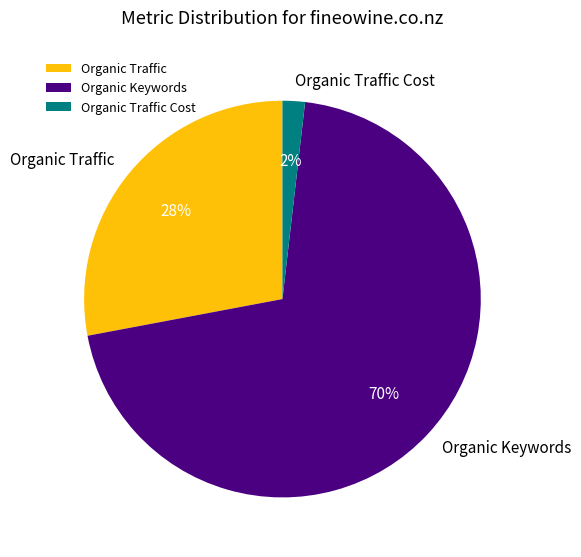

Which slice is the largest?

Organic Keywords